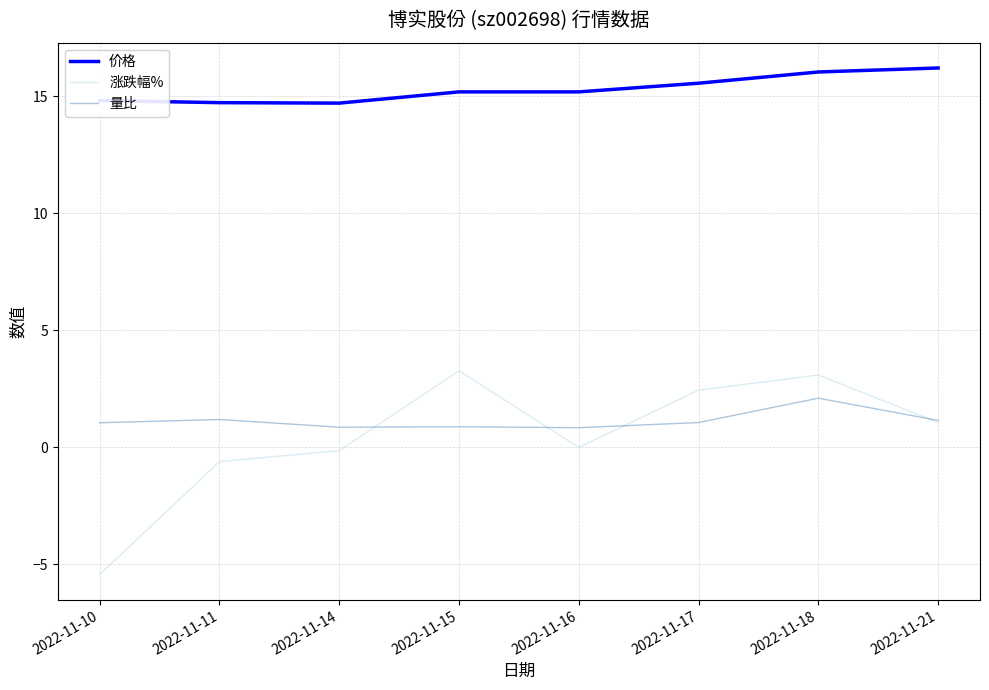

How many lines are shown in the chart?

3